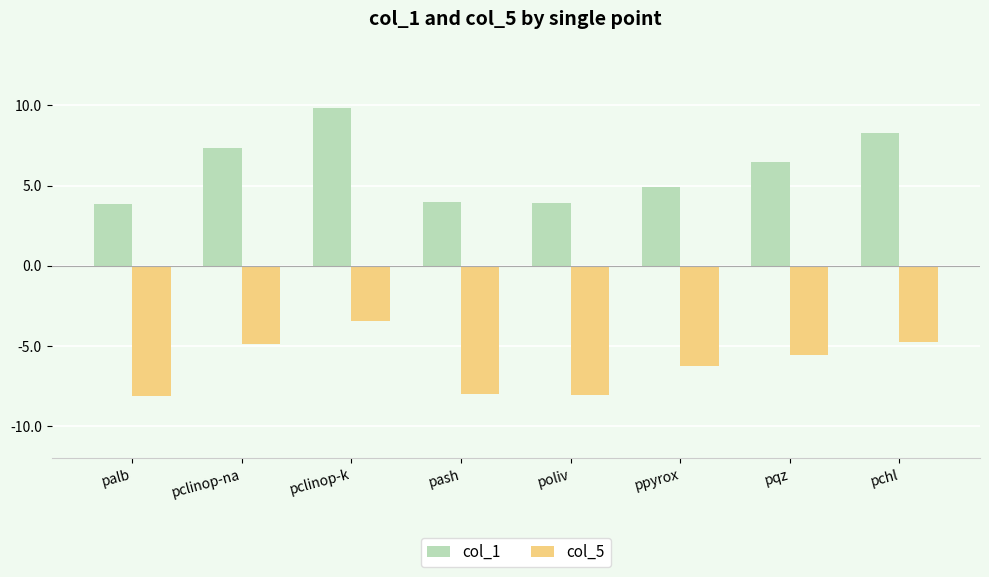

Which series has the widest spread of values?

col_1